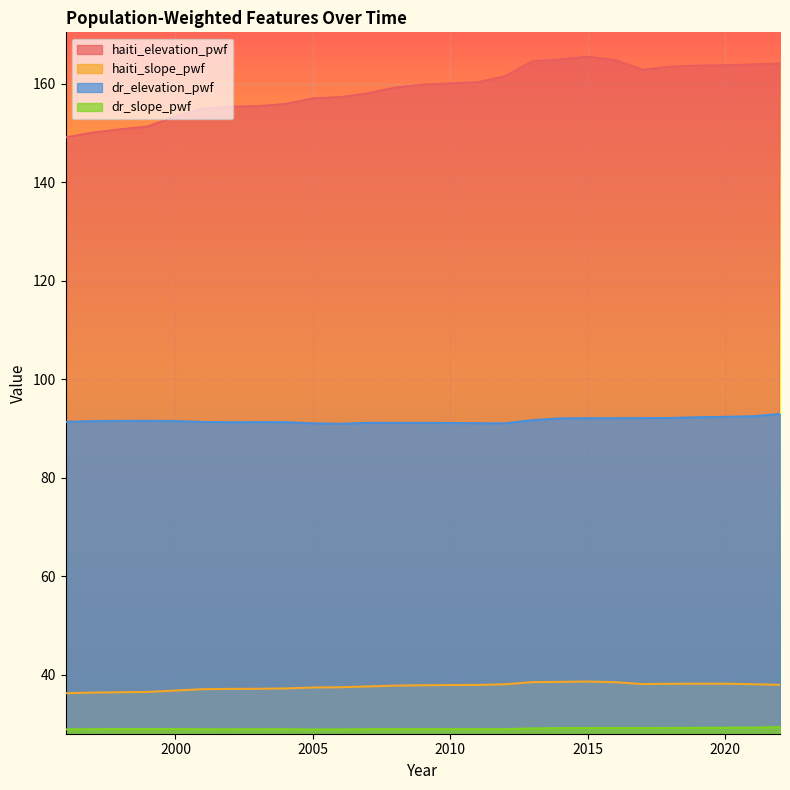

Between 2000 and 2022, which series saw the biggest shift?

haiti_elevation_pwf